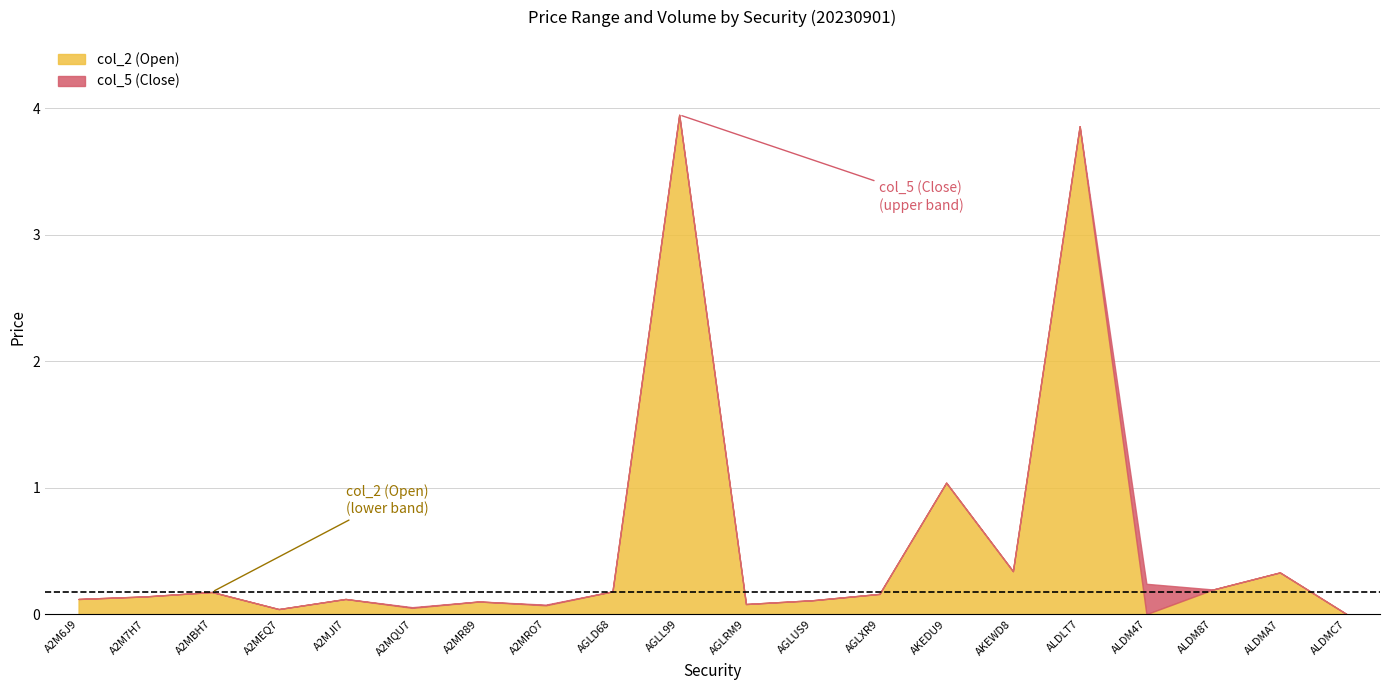

At which label is col_5 (Close) closest to 1?

AKEDU9